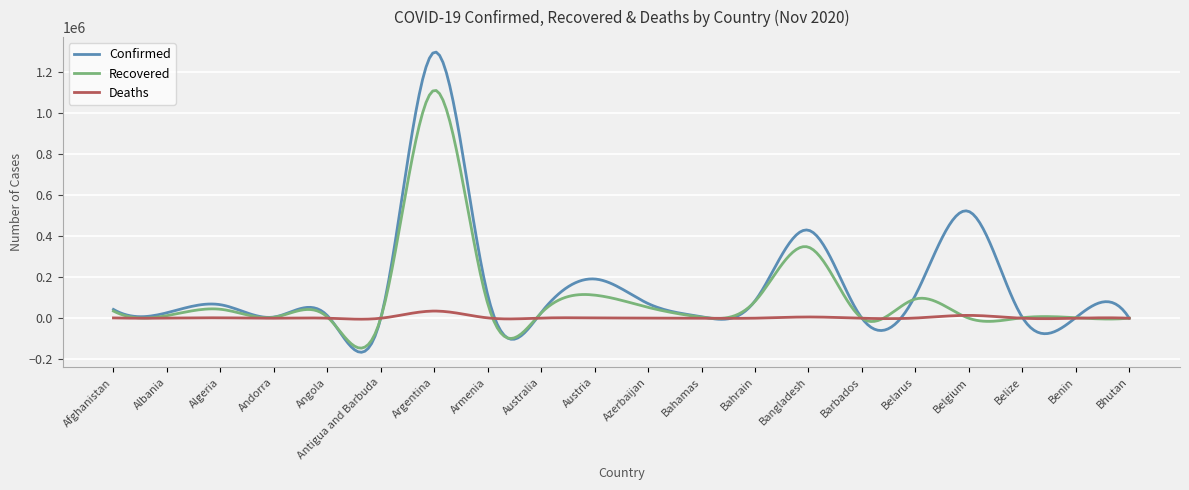

Does the chart have visible grid lines?

Yes